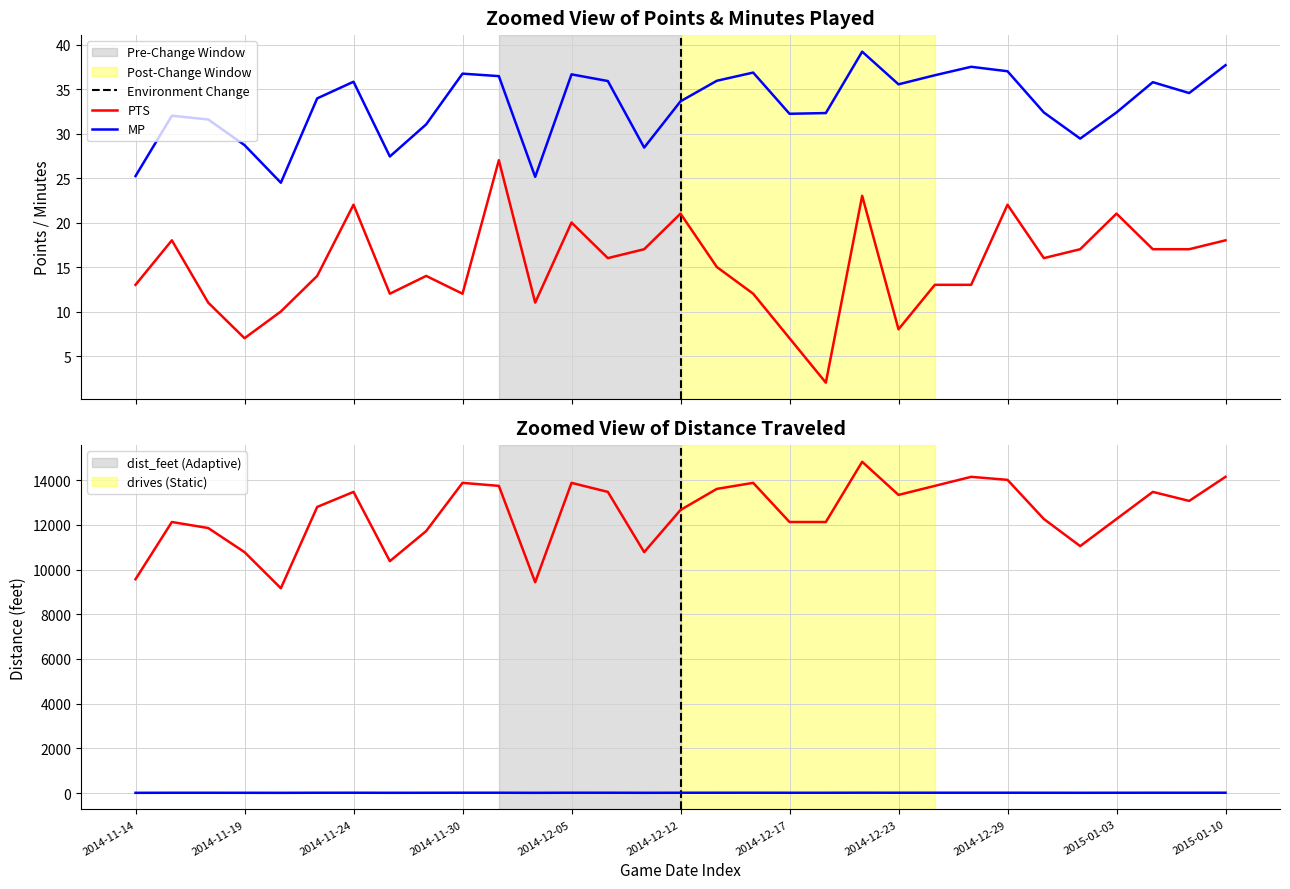

What is the average value of the MP series?

33.2